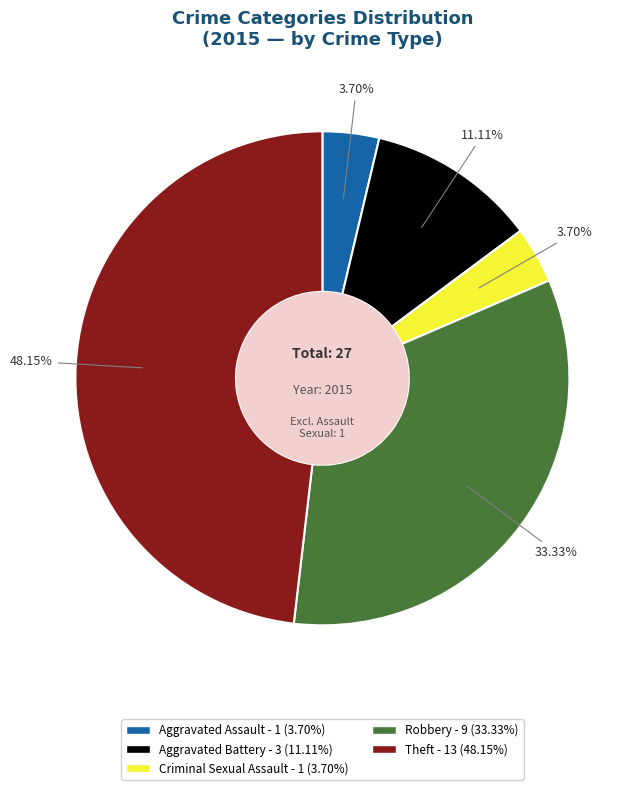

What portion of the pie excludes Aggravated Battery?

88.9%